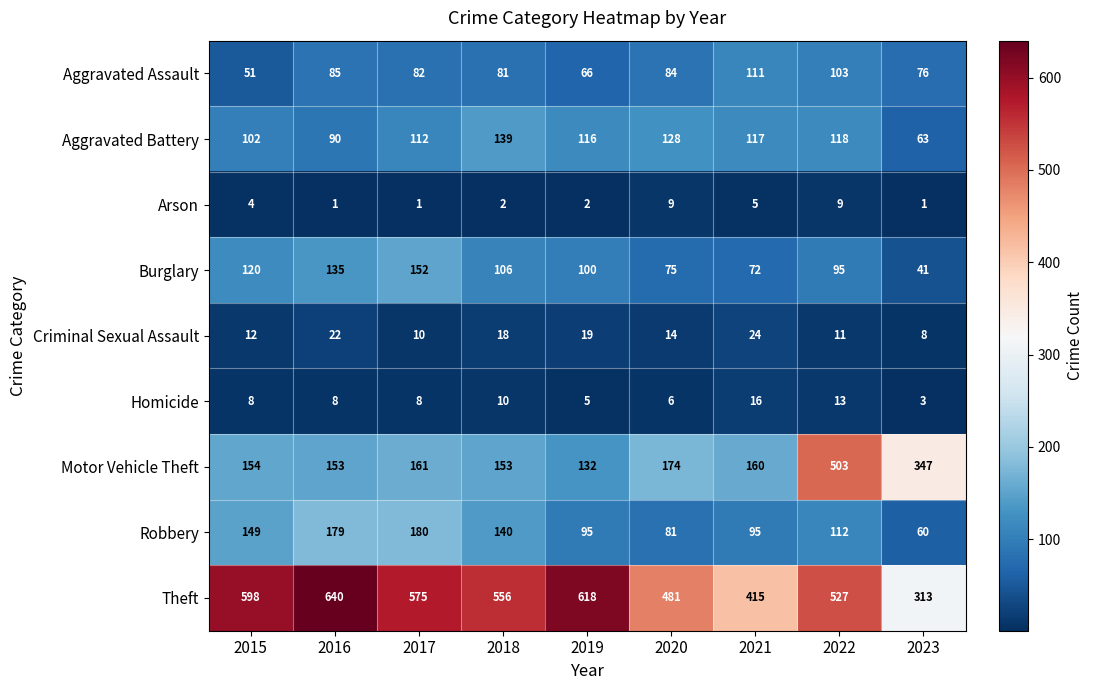

At how many categories does at least one series exceed 369?

8